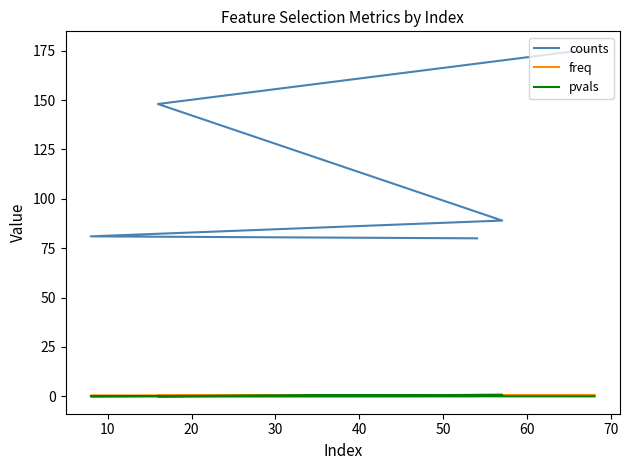

What is the value of the freq point at the 3rd from the left?

0.4